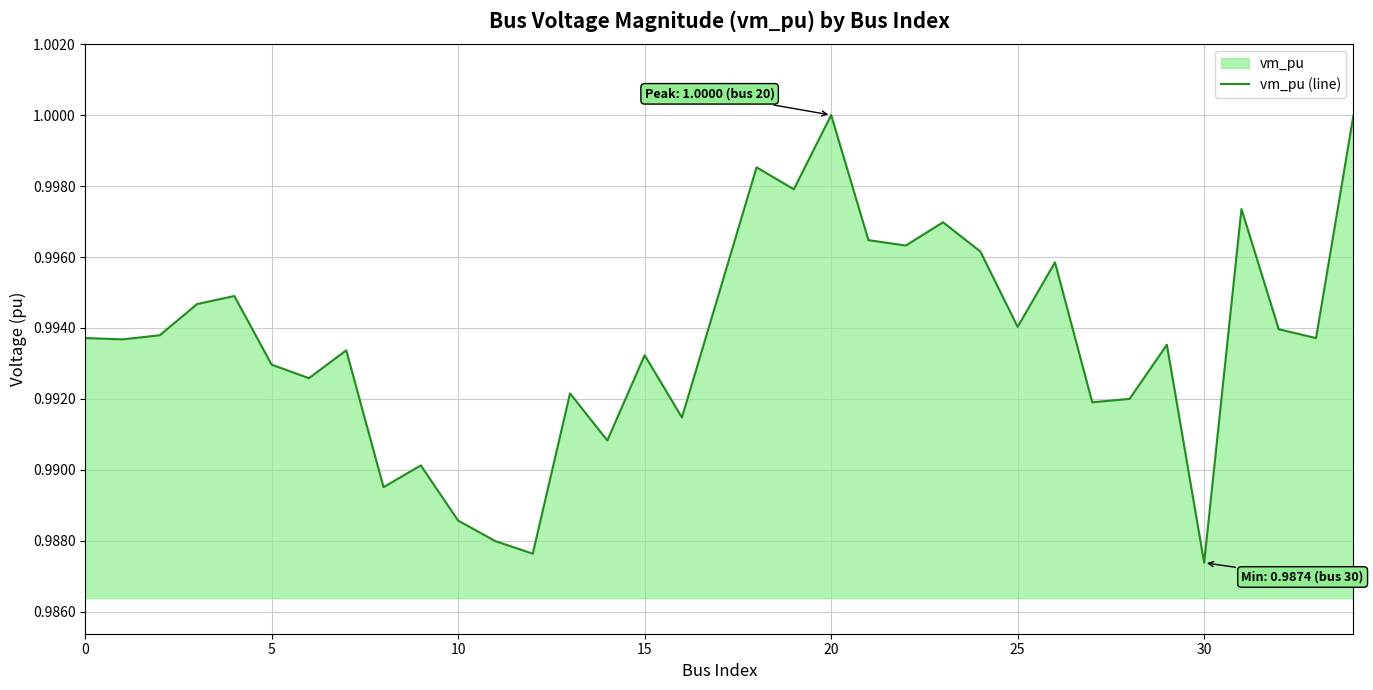

How many categories are shown in the chart?

35